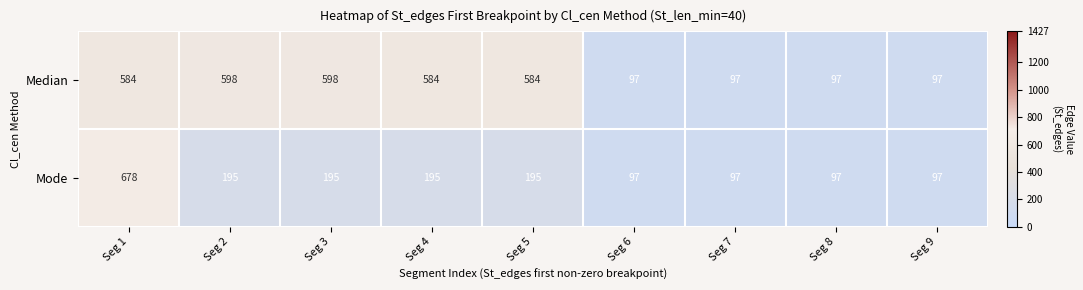

Count the number of categories in the chart.

9